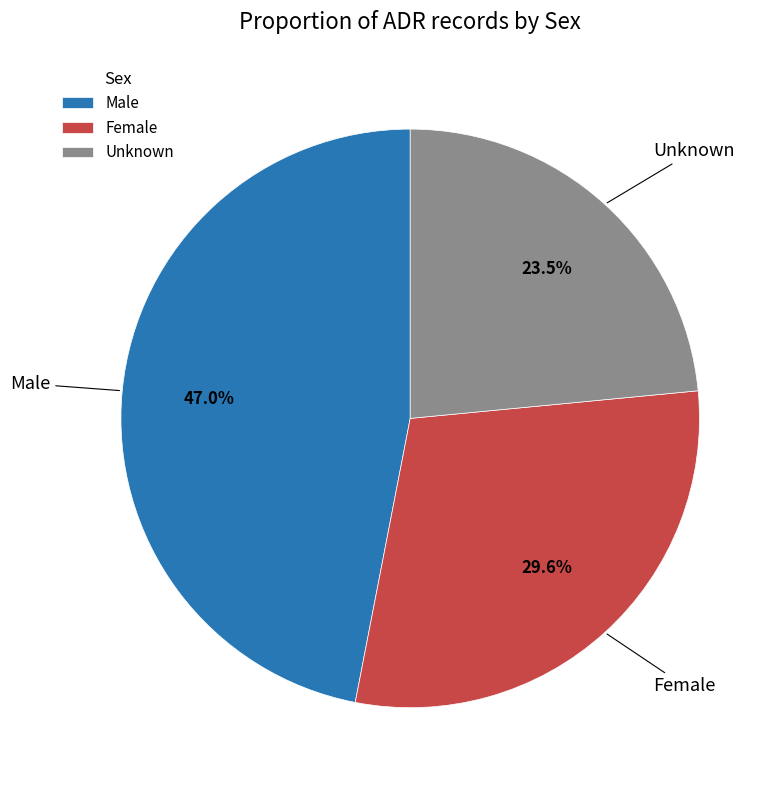

What percentage do Male and Female together represent?

76.5%